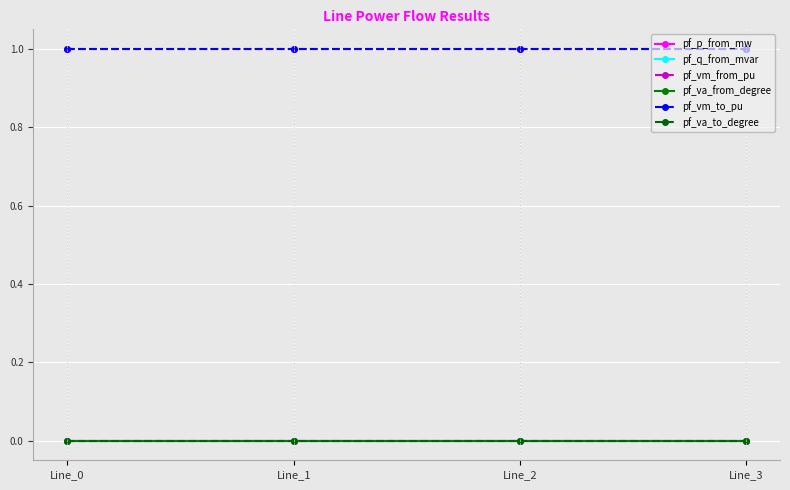

Which series changed the most between Line_0 and Line_3?

pf_p_from_mw